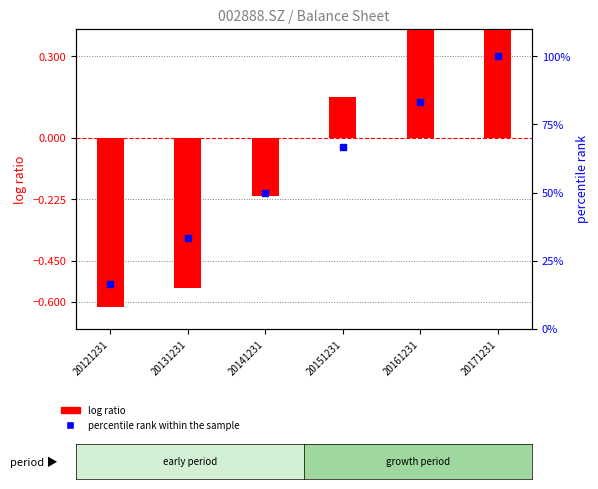

How many distinct data groups are displayed?

2